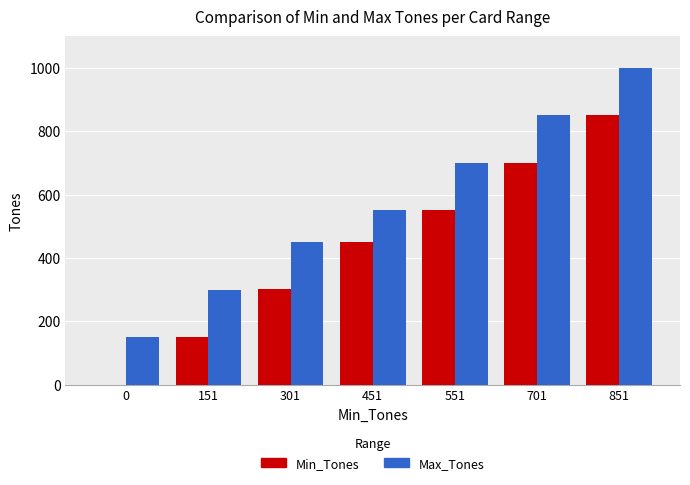

Does the chart contain stacked bars?

No